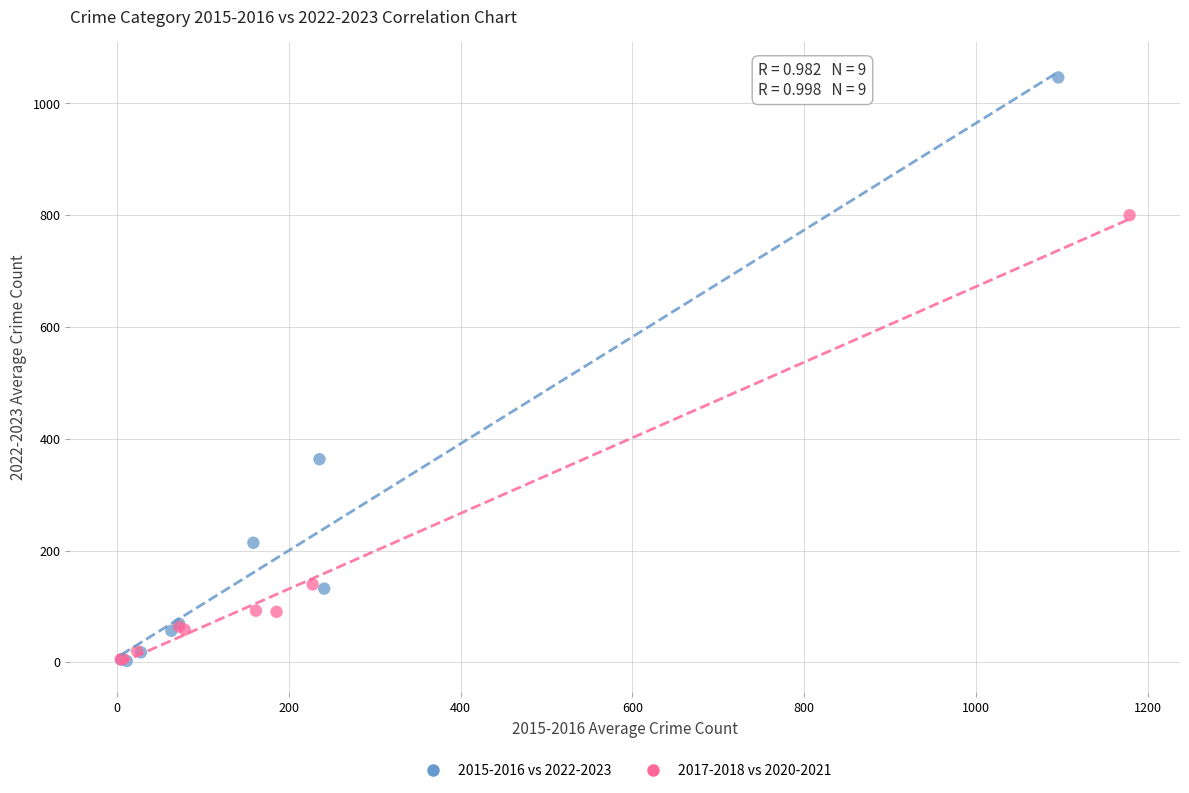

Which series has the widest spread of Y values?

2015-2016 vs 2022-2023